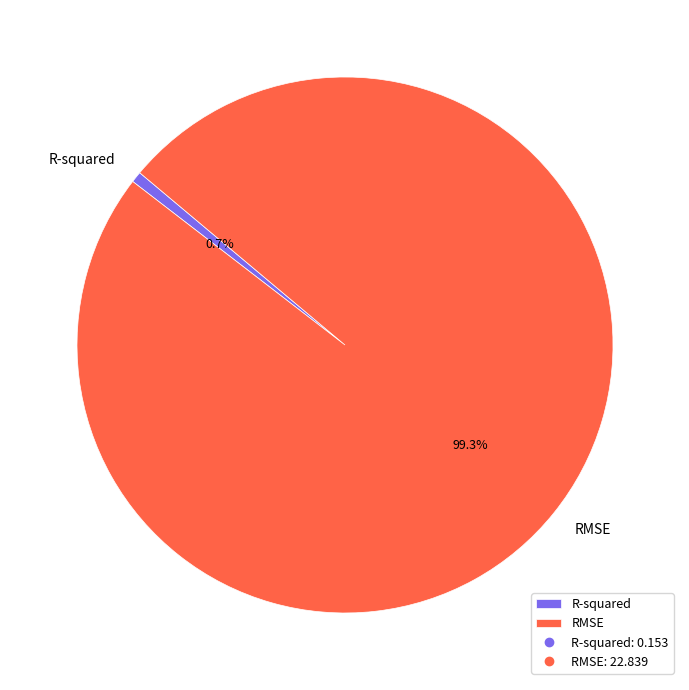

What is the largest slice in the pie chart?

RMSE